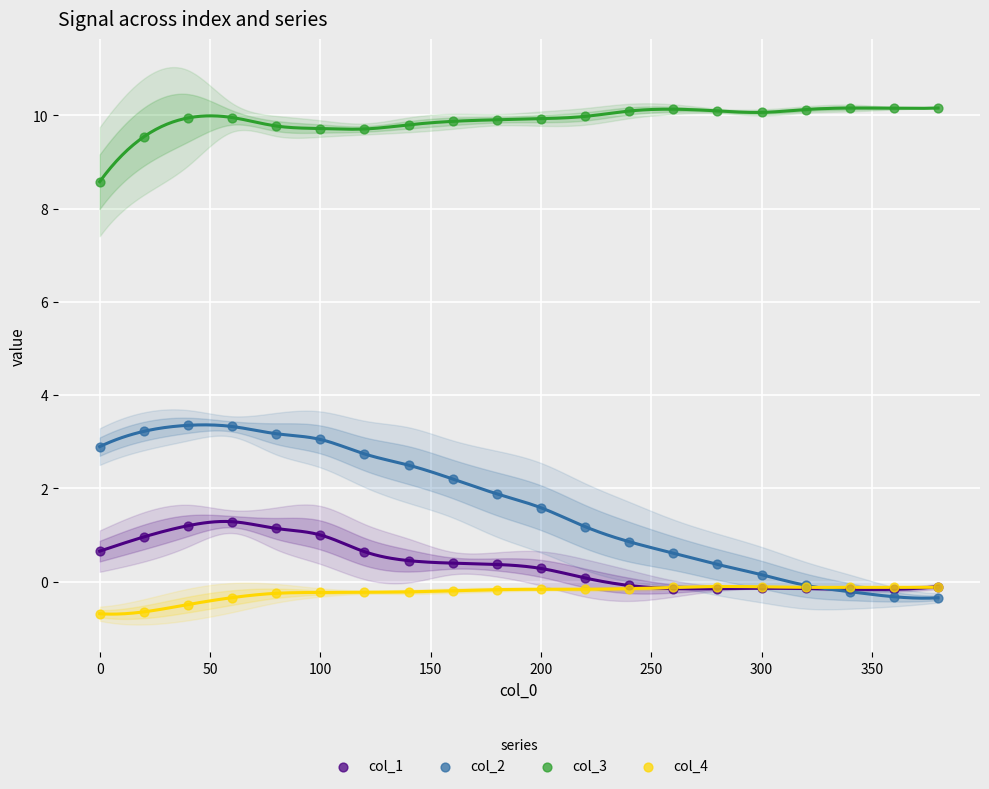

Which series contains the highest Y value?

col_3